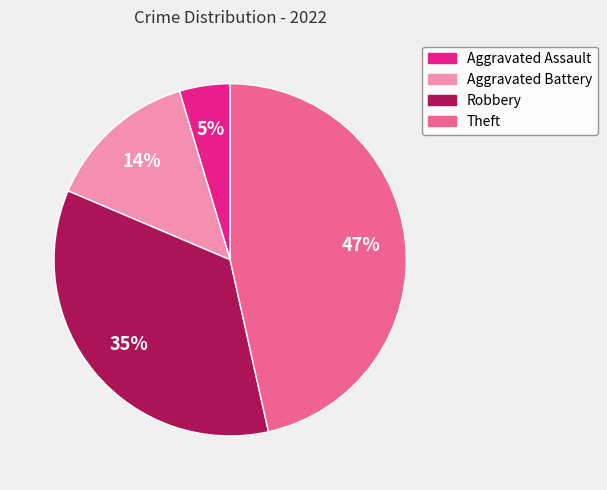

Between Aggravated Battery and Robbery, which is larger?

Robbery